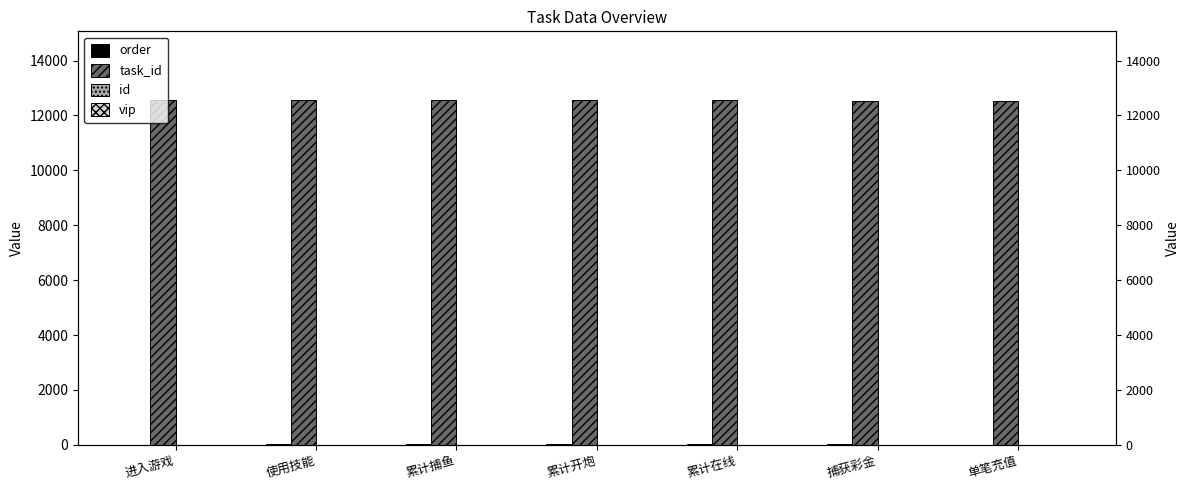

Reading right to left, extract all data points from this chart.

order: 1	15	14	13	12	11	10
task_id: 12544	12543	12547	12546	12554	12545	12553
id: 7	6	5	4	3	2	1
vip: 0	5	3	2	0	1	0